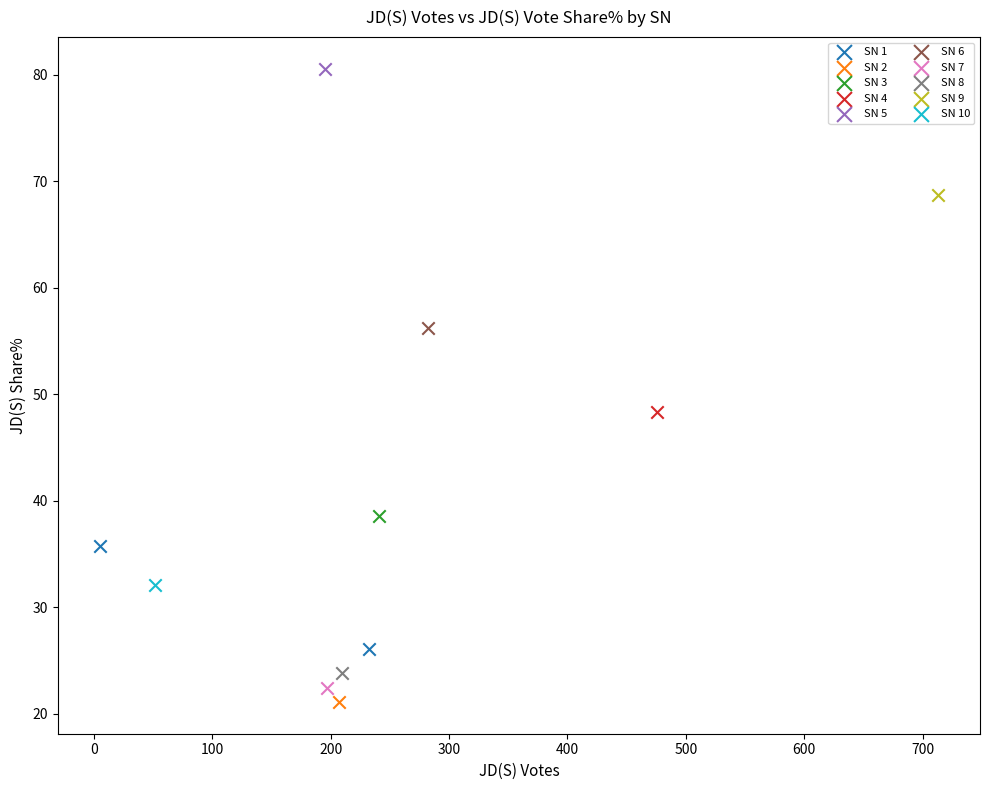

What are all the series names shown in the legend?

SN 1, SN 2, SN 3, SN 4, SN 5, SN 6, SN 7, SN 8, SN 9, SN 10